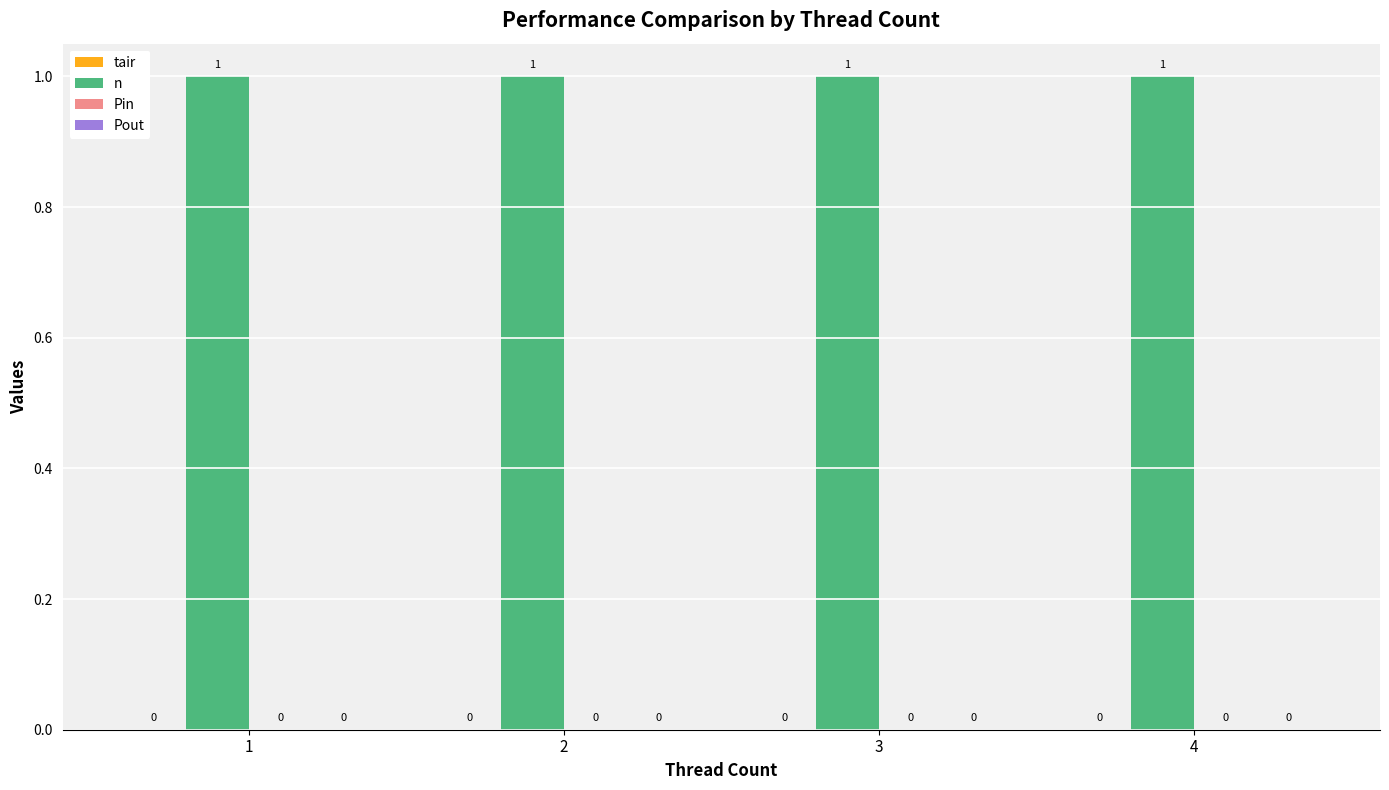

What are all the series names shown in the legend?

tair, n, Pin, Pout